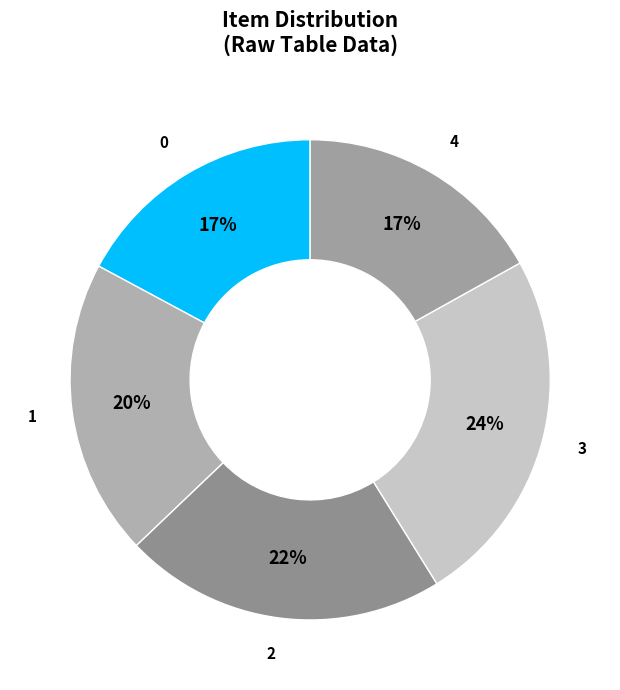

Is it true that 4 is 17% of the pie?

True